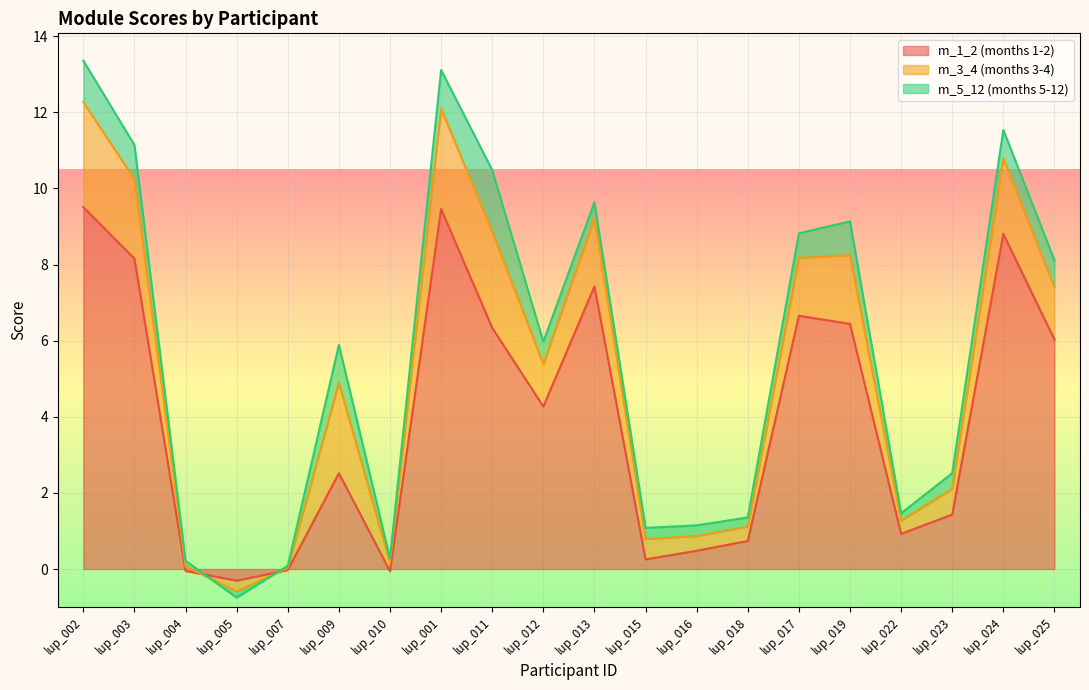

What is the difference between the m_1_2 values at lup_011 and lup_016?

5.9